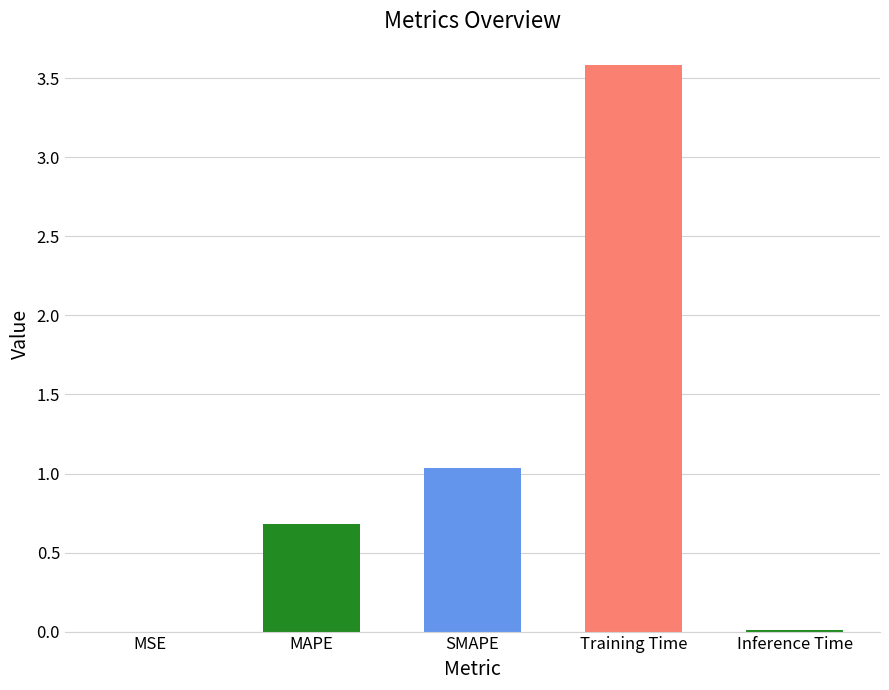

At which label is the value closest to 1?

SMAPE